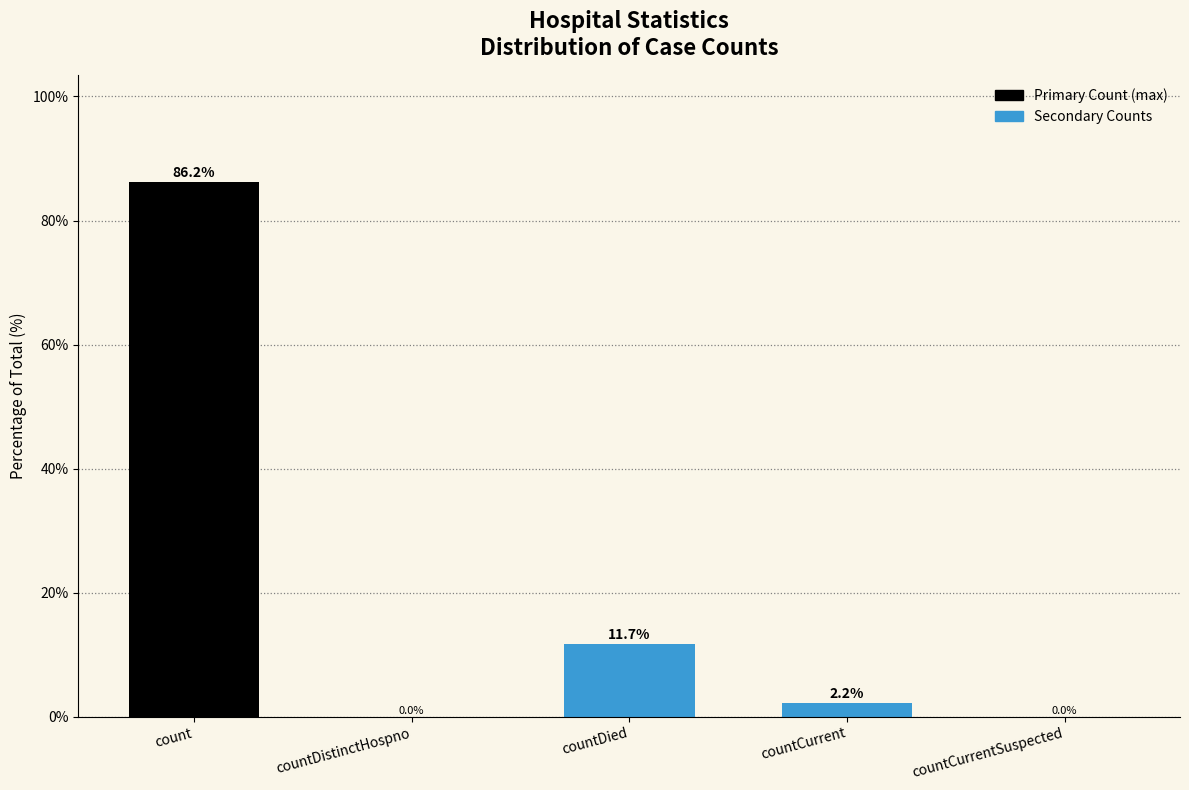

Between countCurrentSuspected and countCurrent, which is larger?

countCurrent